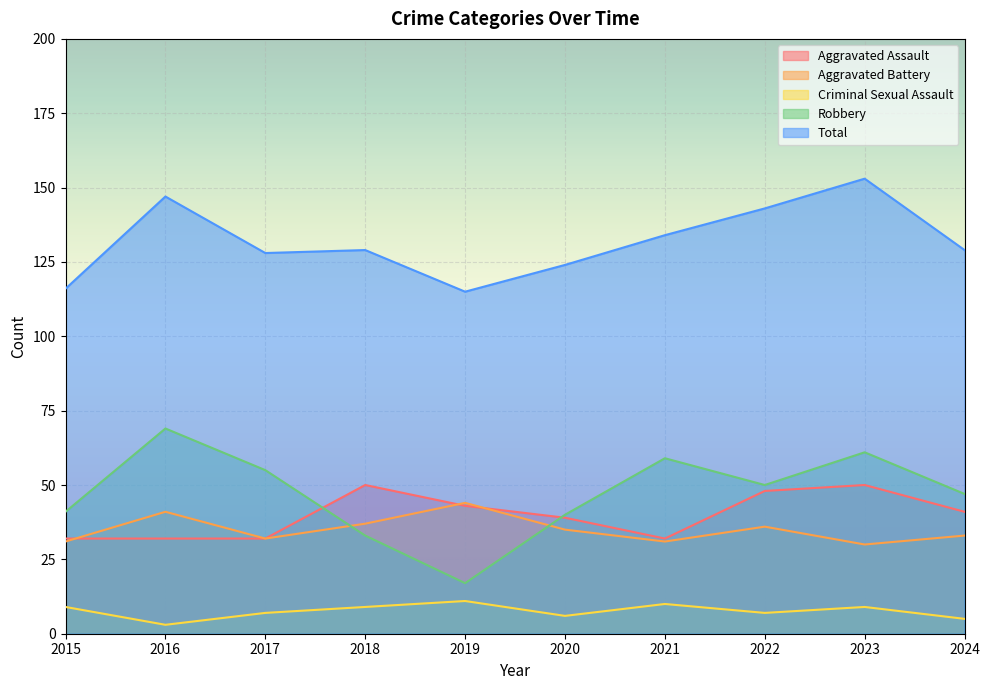

What are all the series names shown in the legend?

Aggravated Assault, Aggravated Battery, Criminal Sexual Assault, Robbery, Total